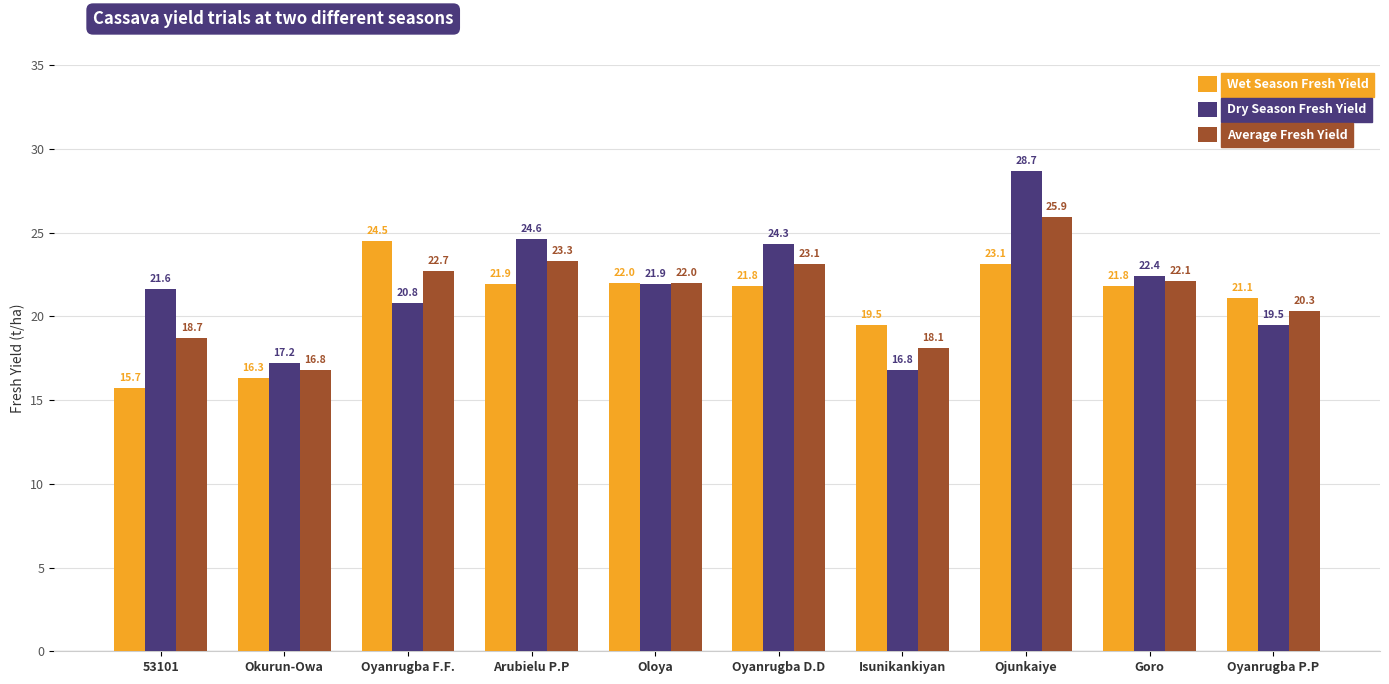

At Arubielu P.P, list the series in order from smallest to largest.

Wet Season Fresh Yield, Average Fresh Yield, Dry Season Fresh Yield